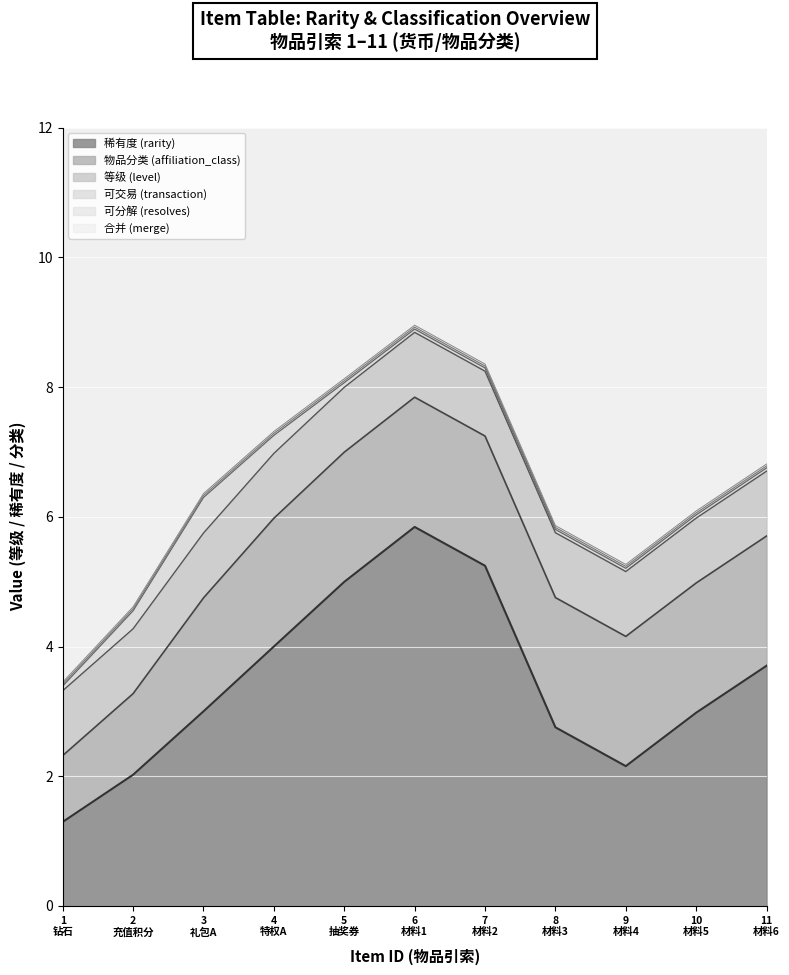

Count the number of data series in this chart.

6